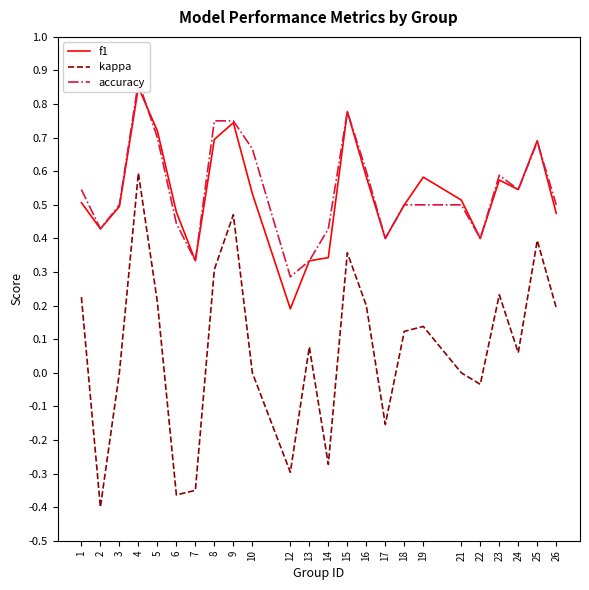

Is it true that f1 equals 0.5 at 4?

False